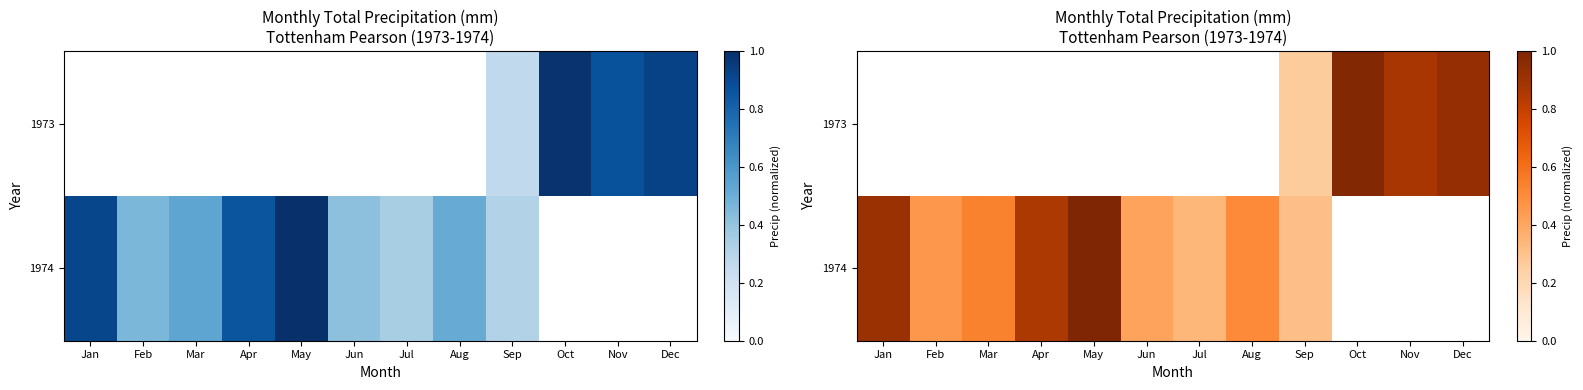

Is the value of 1973 at Jul greater than the value of 1974 at Jul?

No